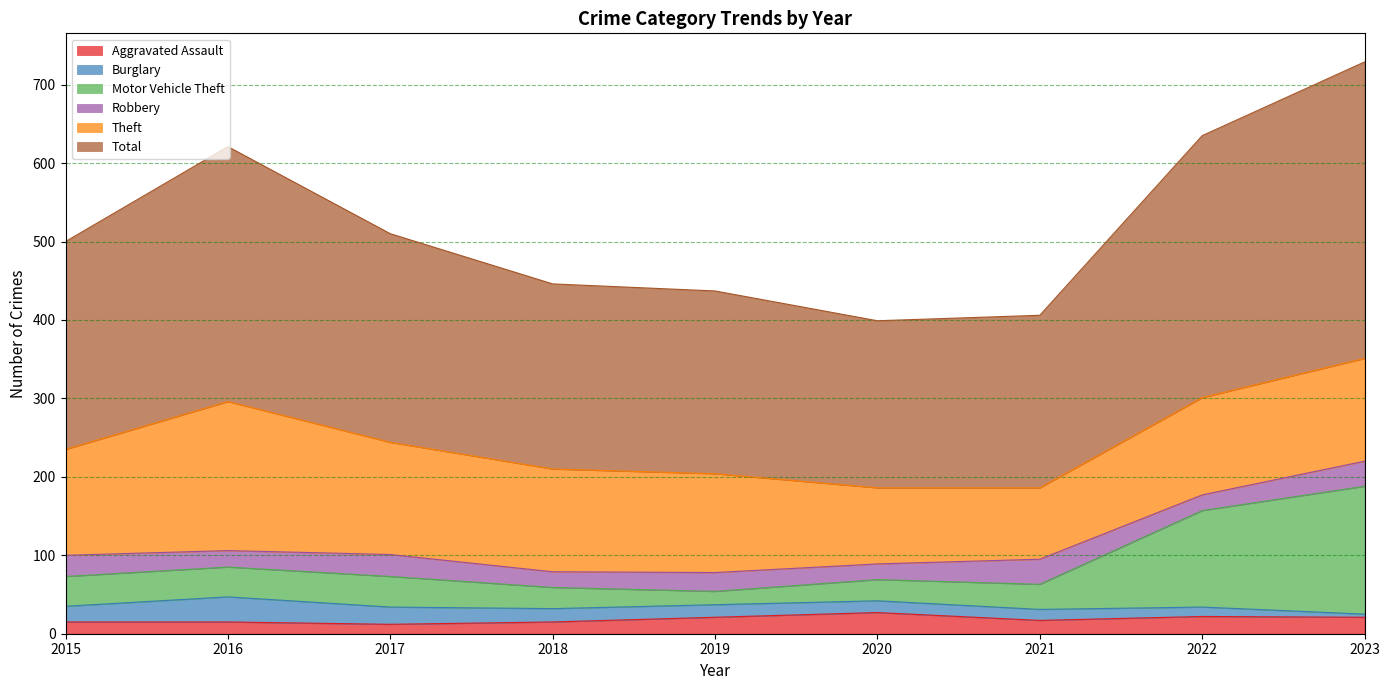

True or false: Aggravated Assault has a value of 15 at 2016.

True